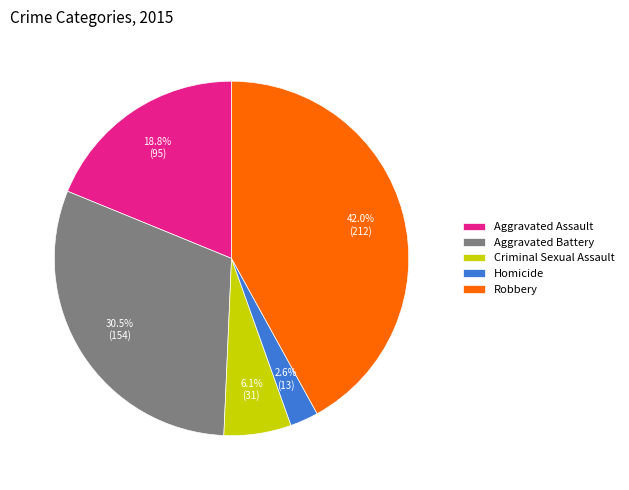

How many slices are in this pie chart?

5